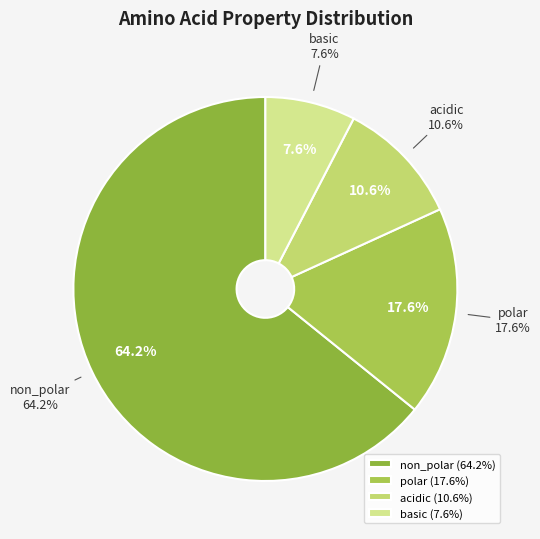

Which category has the smallest portion of the pie?

basic